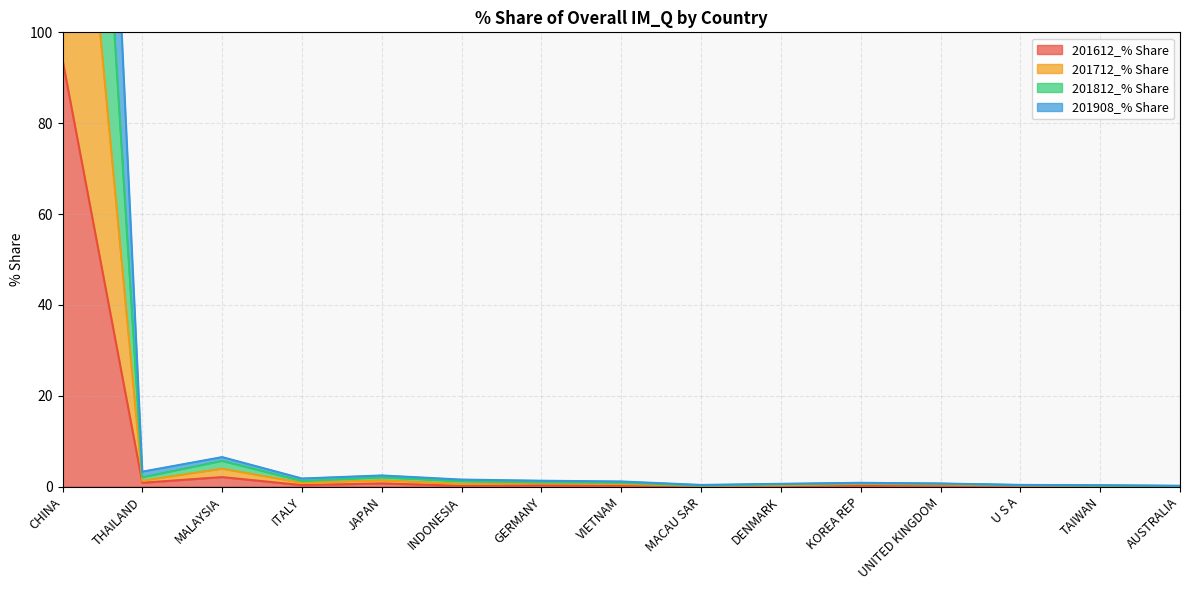

At DENMARK, list the series in order from largest to smallest.

201812_% Share, 201712_% Share, 201908_% Share, 201612_% Share